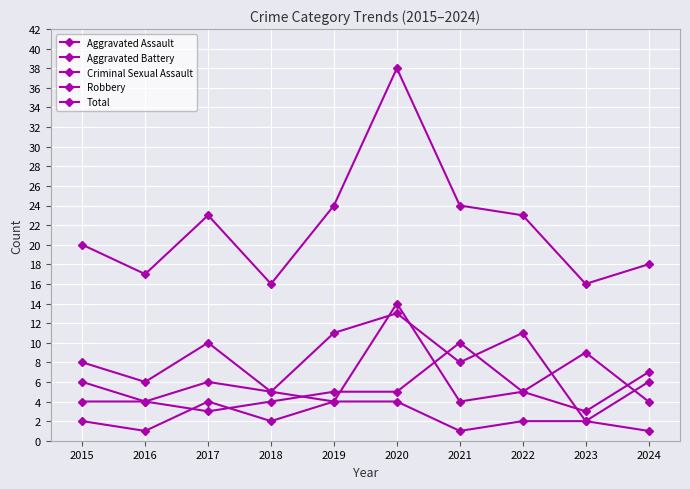

Which series ends up on top after the final intersection of Aggravated Assault and Criminal Sexual Assault?

Aggravated Assault